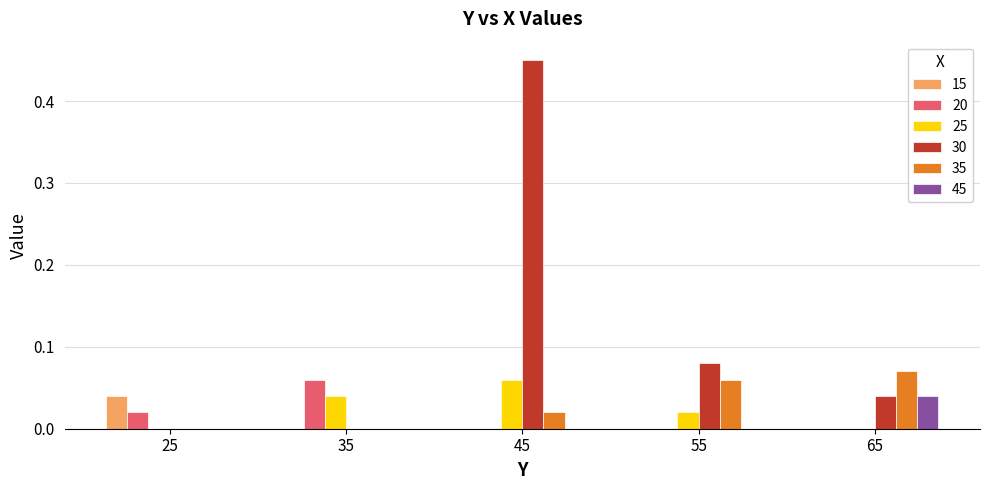

Is the value of 35 at 55 greater than the value of 25 at 35?

Yes